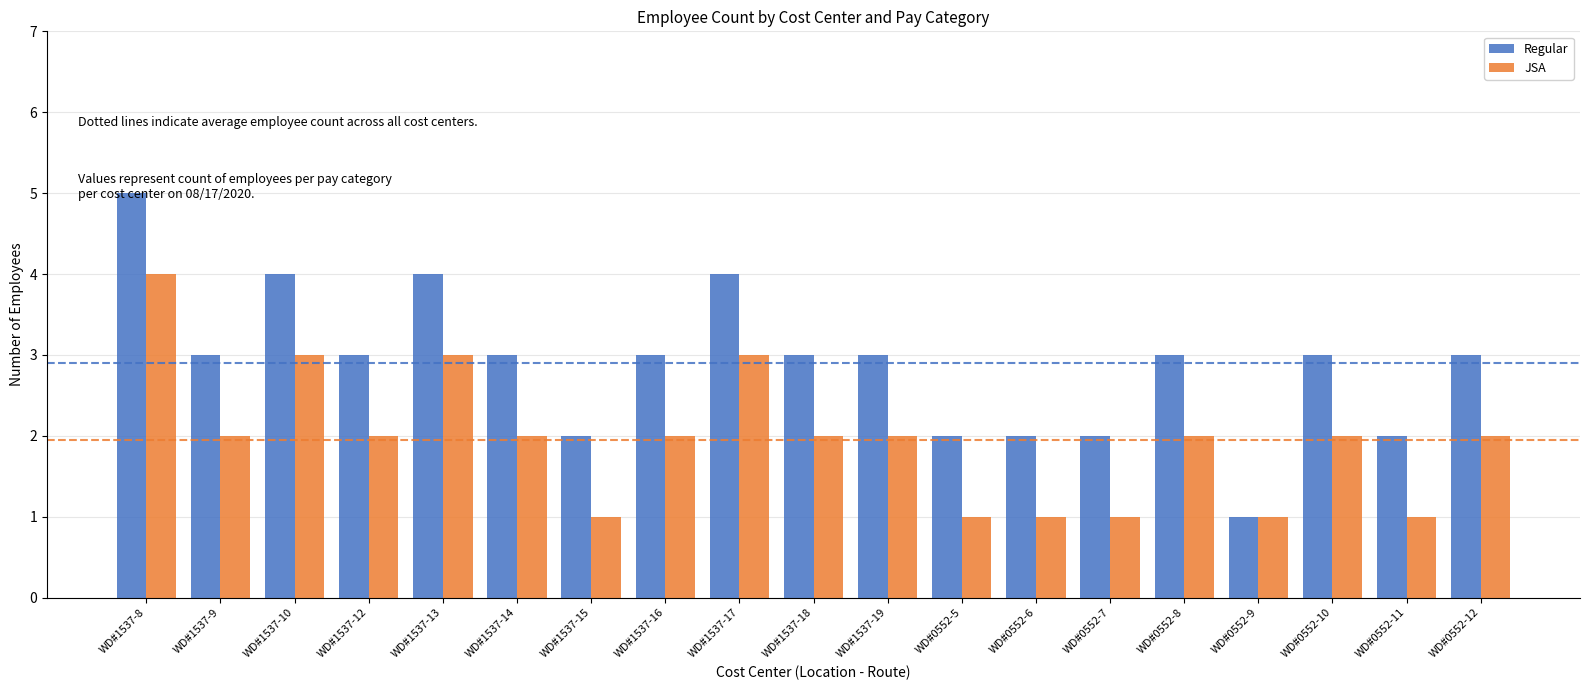

Count the JSA values in the range 1 to 2.

15